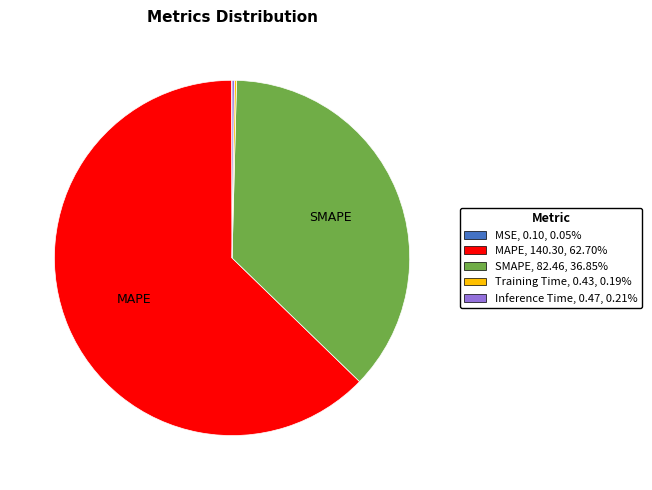

Which category has the biggest portion of the pie?

MAPE